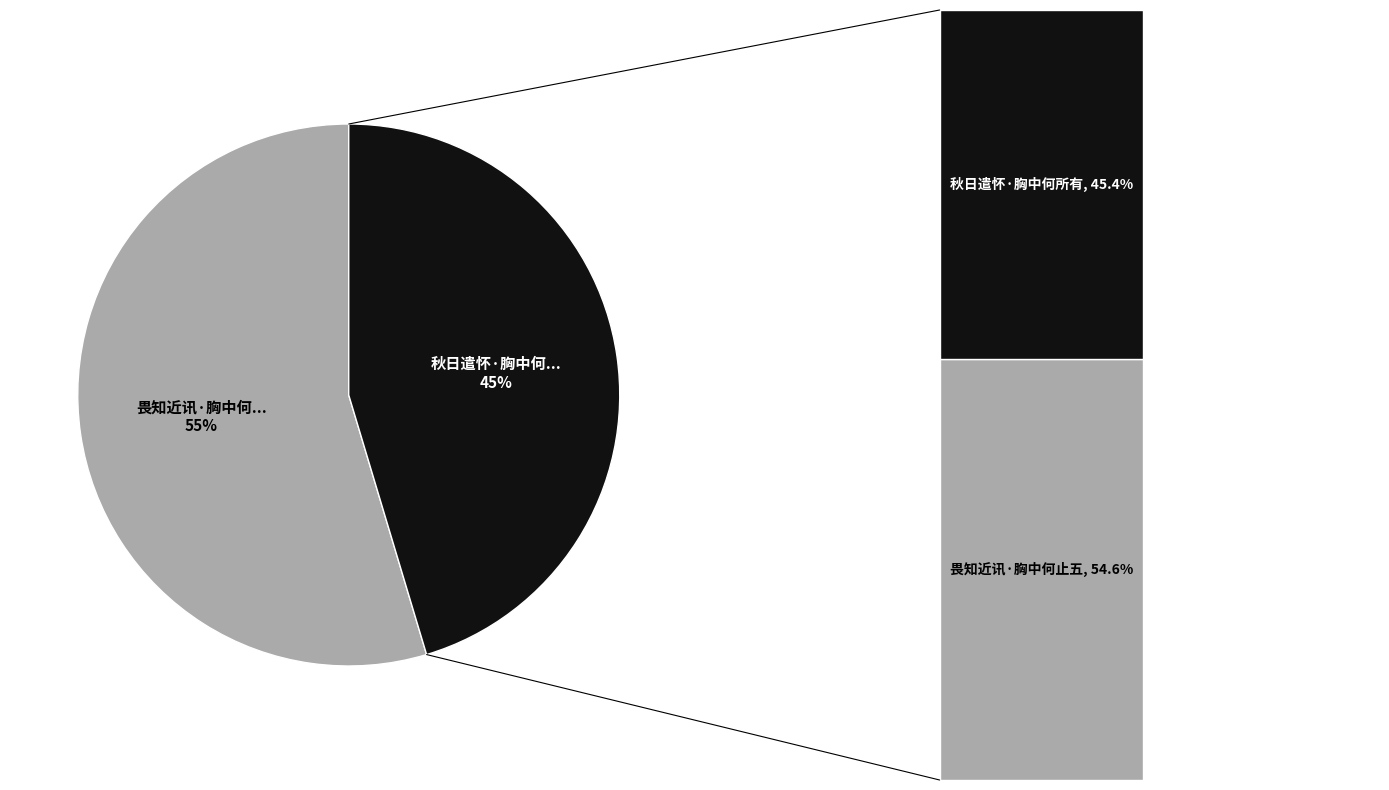

Which slice is the largest?

畏知近讯·胸中何止五车书